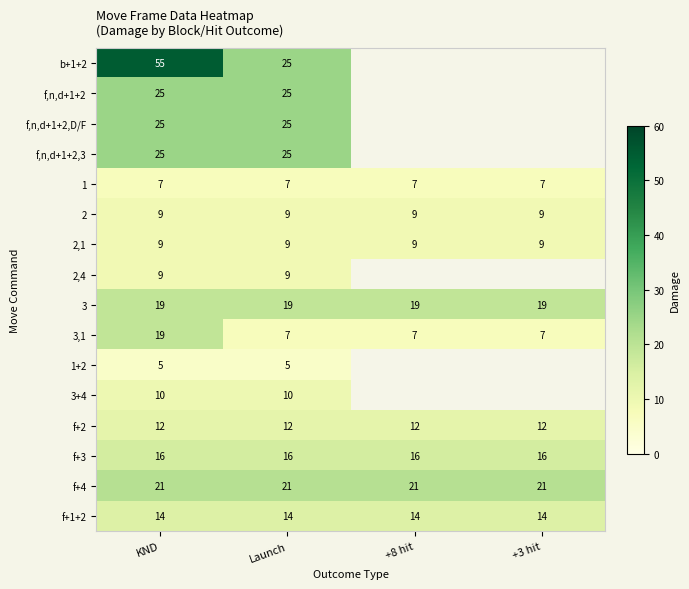

Which has a higher value, +8 hit or KND?

KND